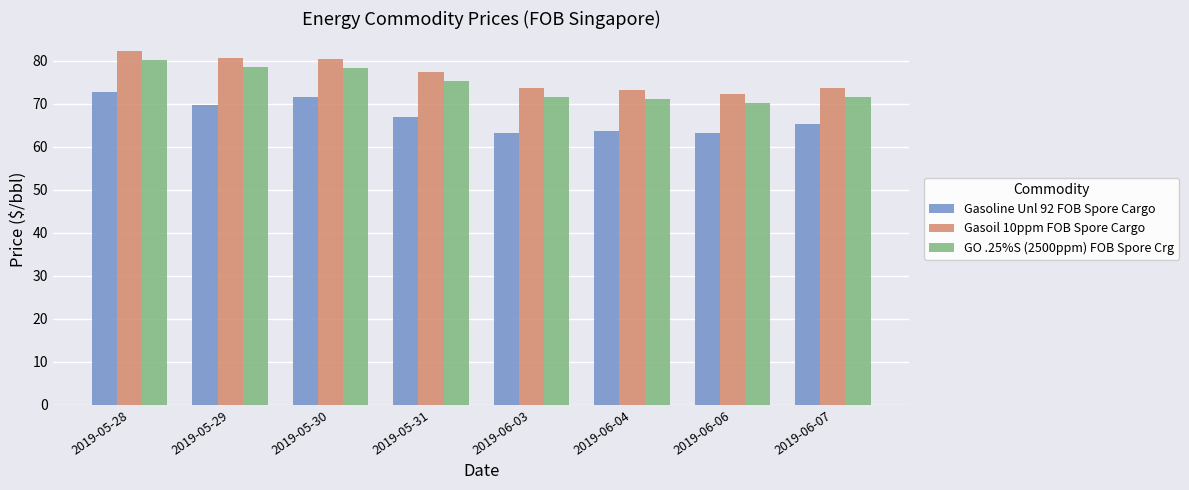

Rank the series by their maximum value, from lowest to highest.

Gasoline Unl 92 FOB Spore Cargo, GO .25%S (2500ppm) FOB Spore Crg, Gasoil 10ppm FOB Spore Cargo